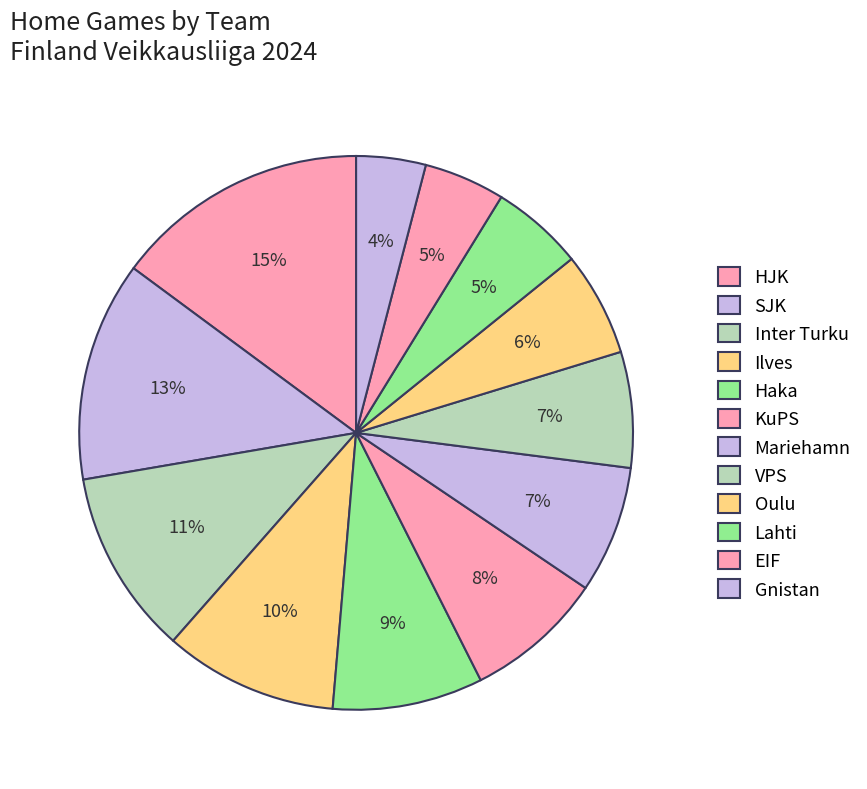

What is the ratio of the value at Inter Turku to the value at SJK?

0.8